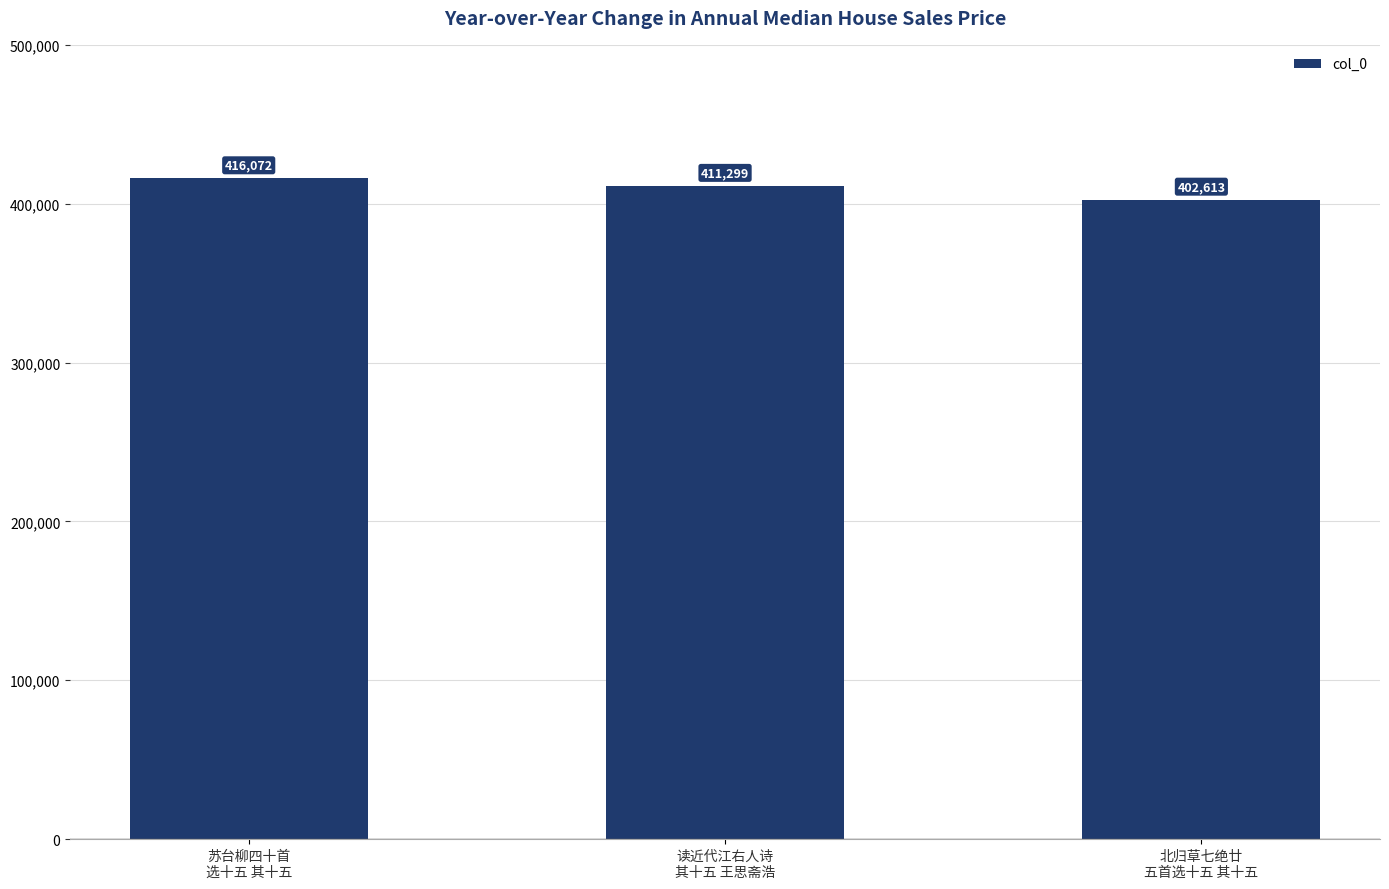

How many bars are there in total?

3